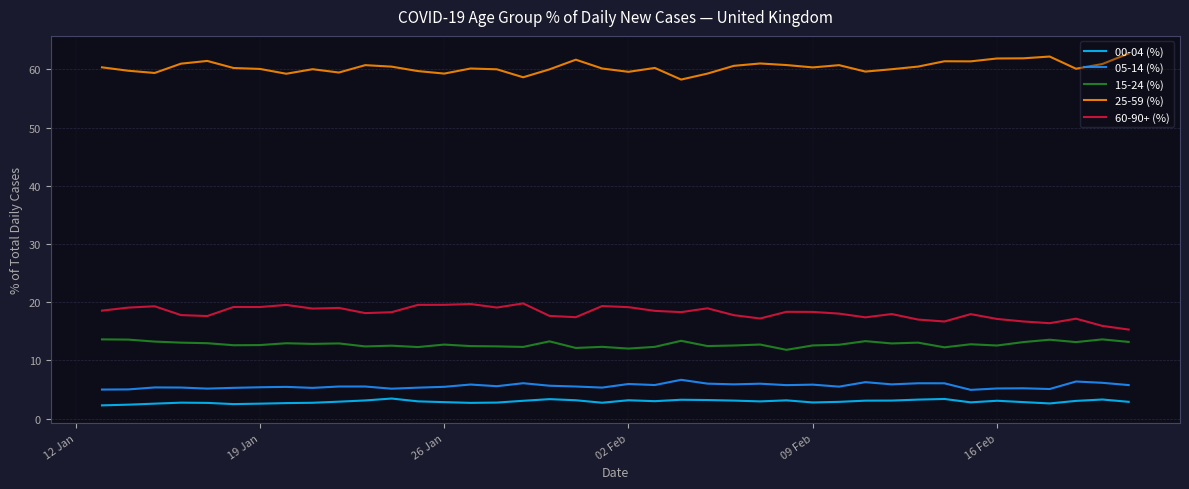

What is the difference between the maximum and minimum values in the 15-24 (%) series?

1.8